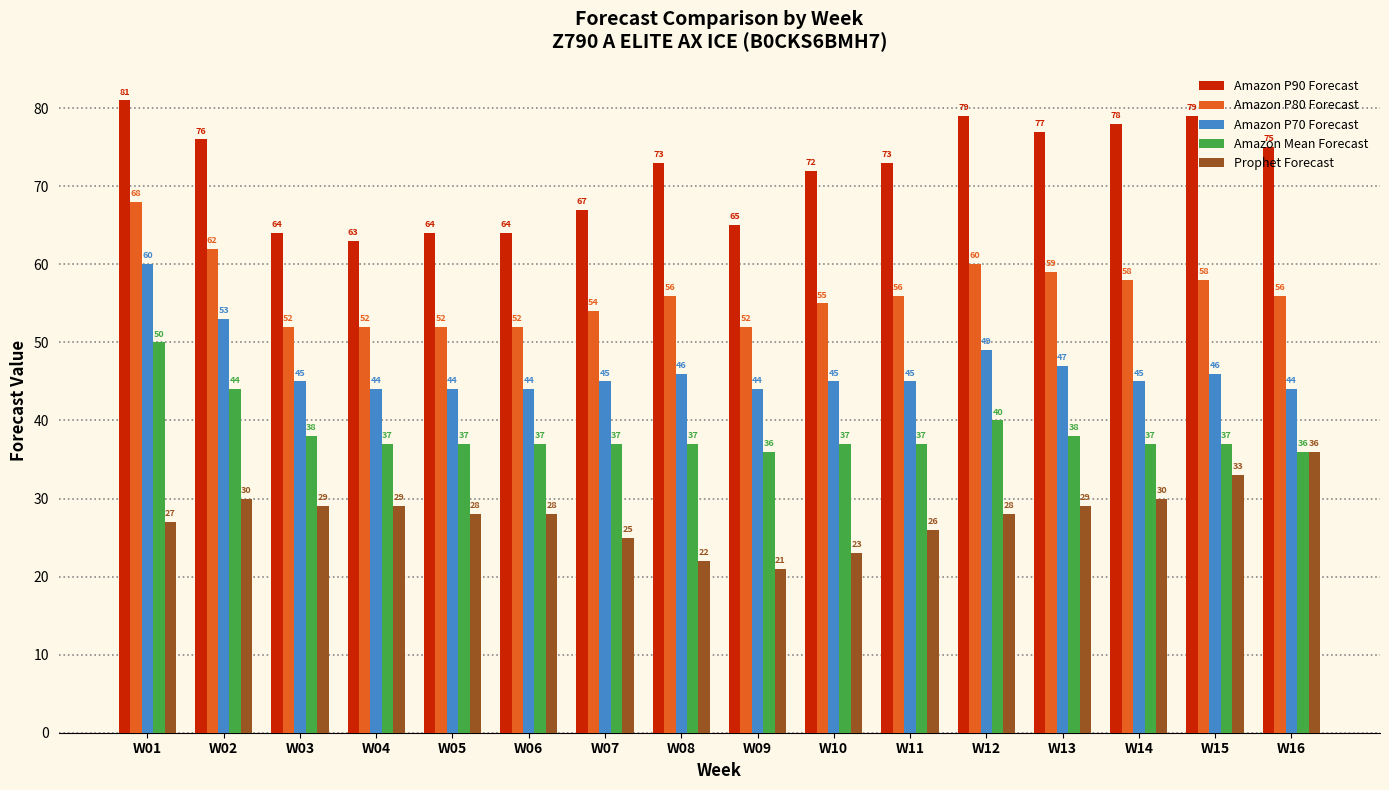

Between W13 and W16, which series saw the biggest shift?

Prophet Forecast